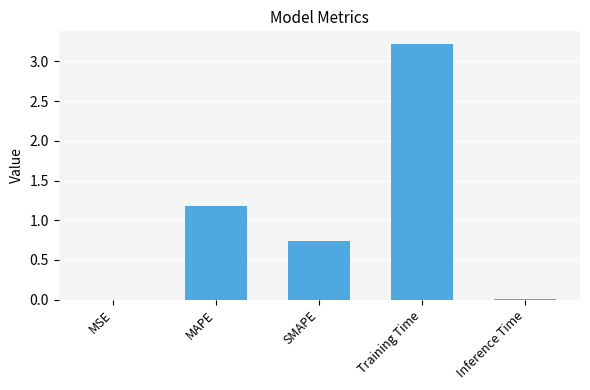

What is the greatest value displayed?

3.2